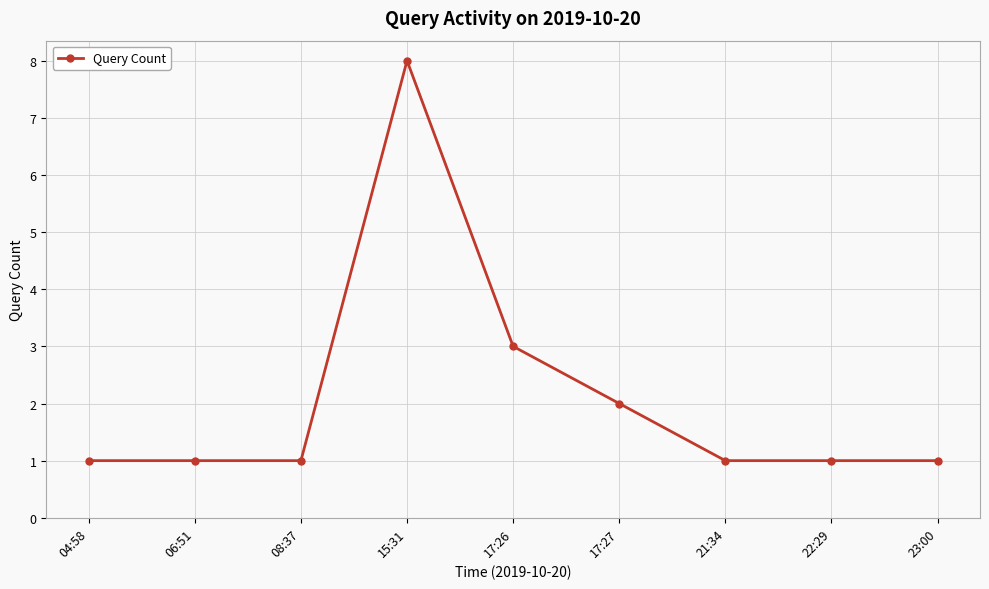

True or false: the data has more than 0 interior local peaks.

True